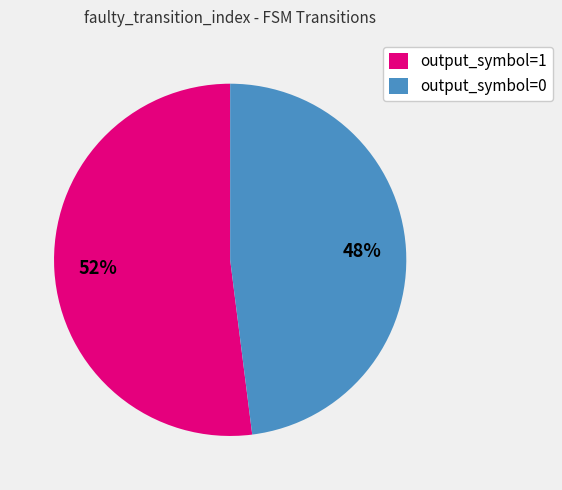

To the nearest percent, what is the average slice percentage?

50%